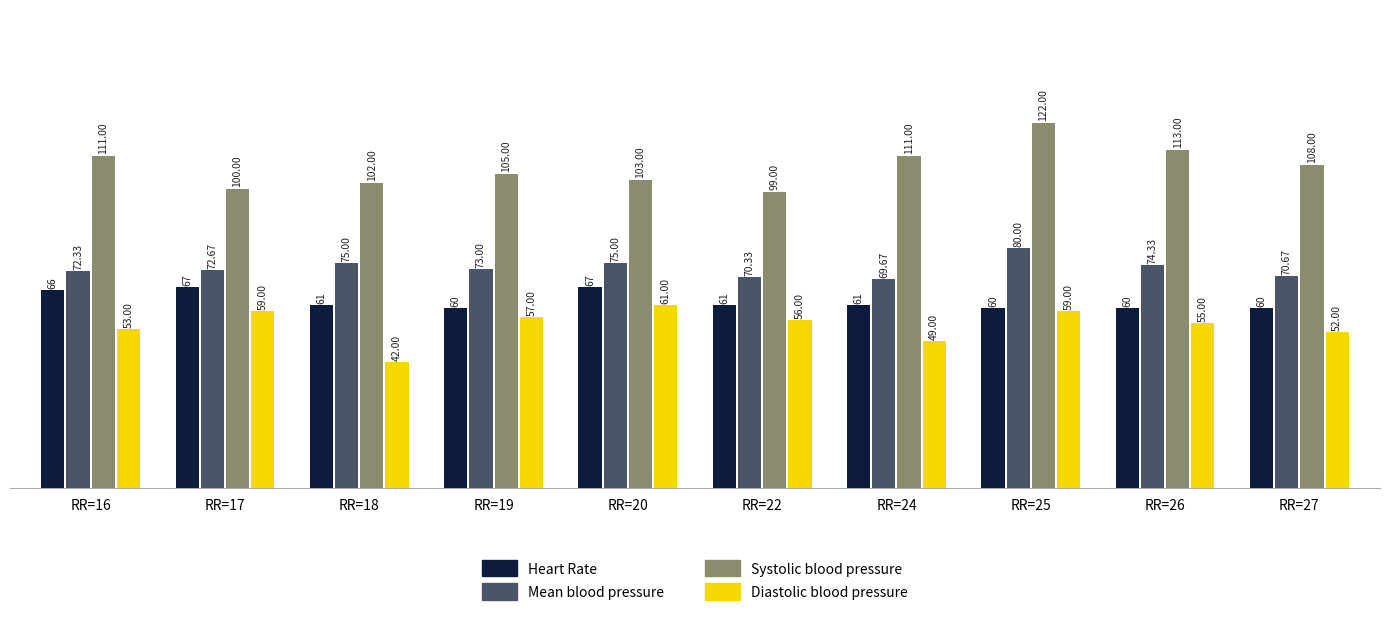

What is the minimum value for Mean blood pressure?

69.7